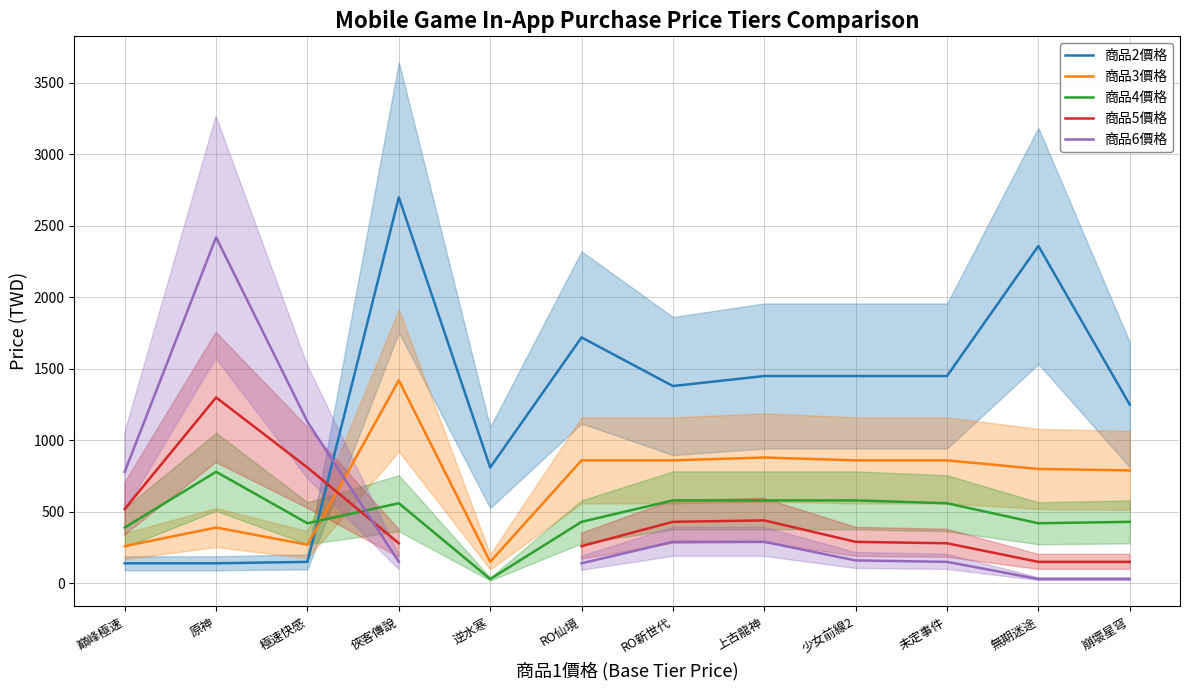

What is the value of the 商品2價格 point at the 4th from the left?

2700.0